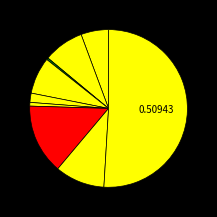

How many slices are in this pie chart?

9